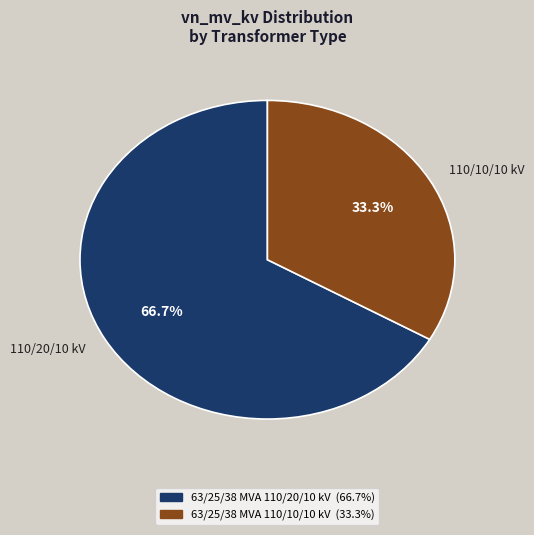

Approximately how many times larger is the value at 110/10/10 kV compared to 110/20/10 kV?

0.5